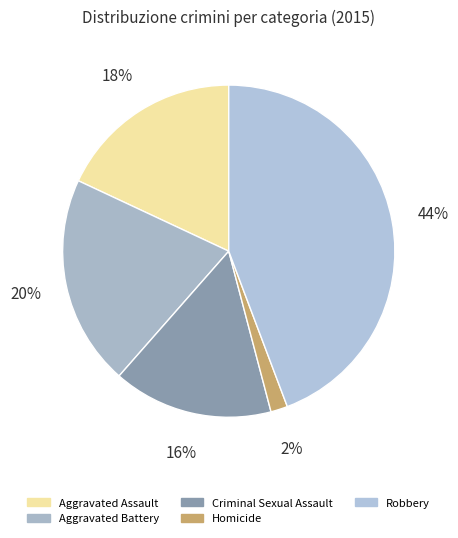

Which category has the smallest portion of the pie?

Homicide